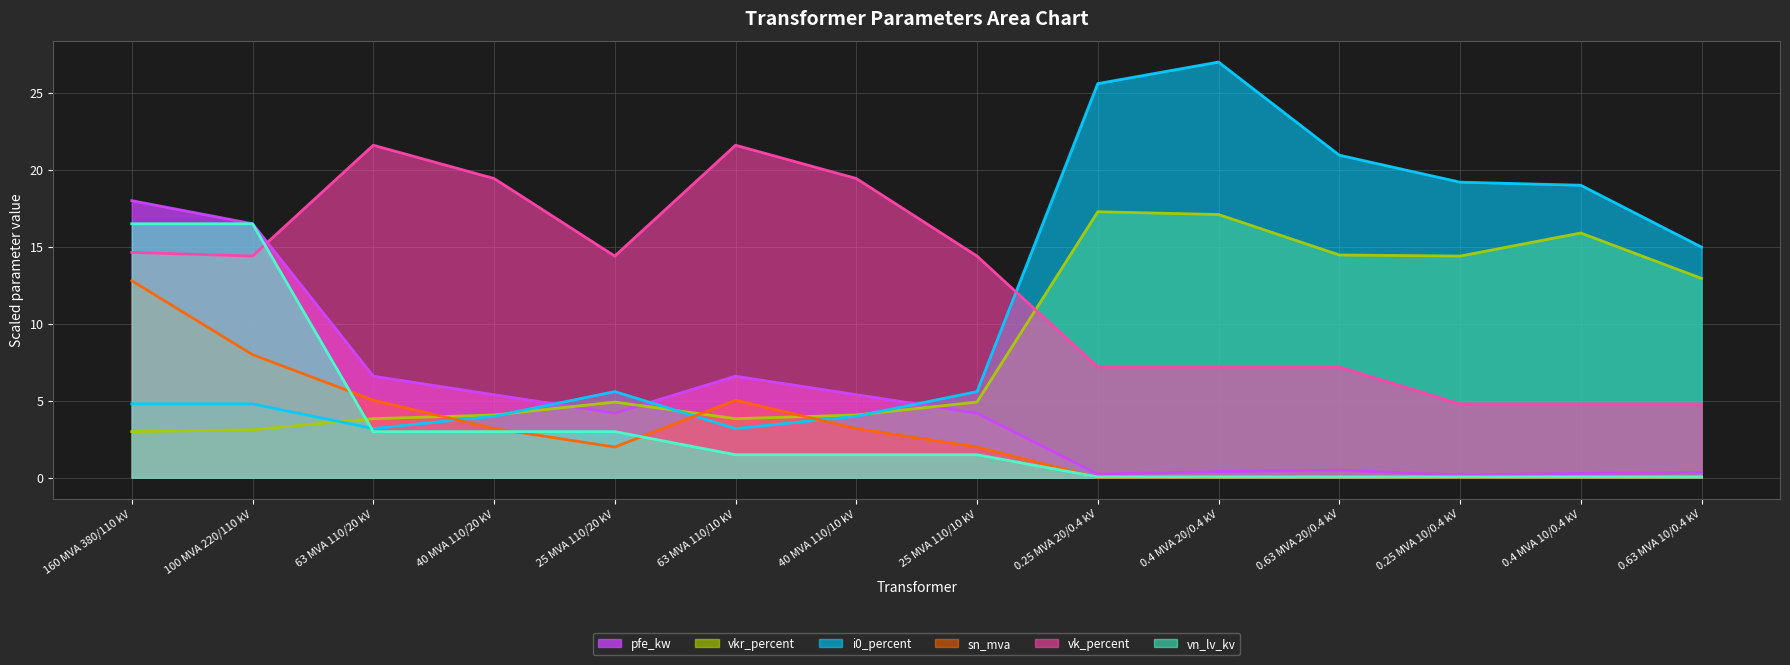

What is the value of the i0_percent point at the 2nd from the left?

4.8